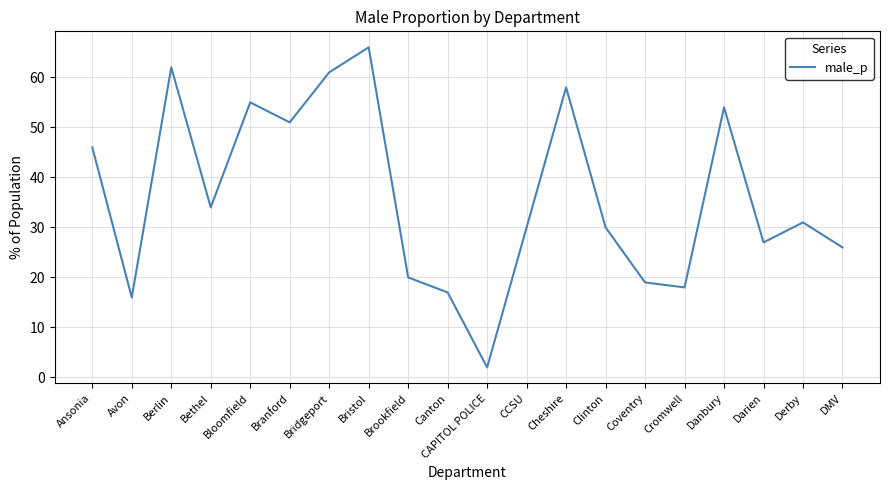

Reading left to right, what are all the values shown in this chart?

Ansonia=46.0	Avon=16.0	Berlin=62.0	Bethel=34.0	Bloomfield=55.0	Branford=51.0	Bridgeport=61.0	Bristol=66.0	Brookfield=20.0	Canton=17.0	CAPITOL POLICE=2.0	CCSU=30.0	Cheshire=58.0	Clinton=30.0	Coventry=19.0	Cromwell=18.0	Danbury=54.0	Darien=27.0	Derby=31.0	DMV=26.0